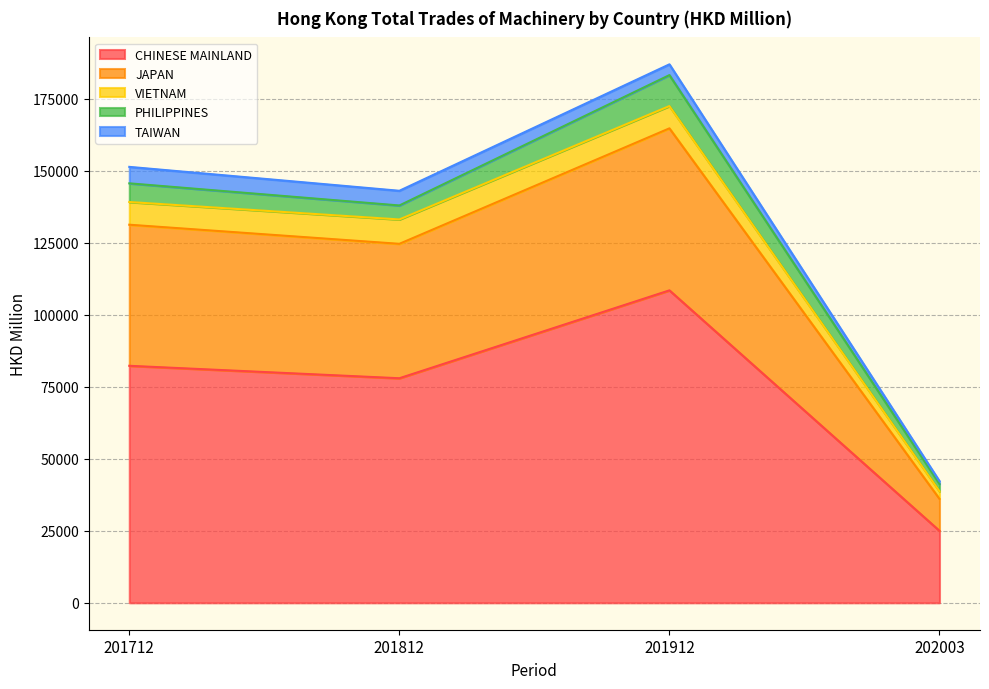

Where is the first local maximum for PHILIPPINES?

201912